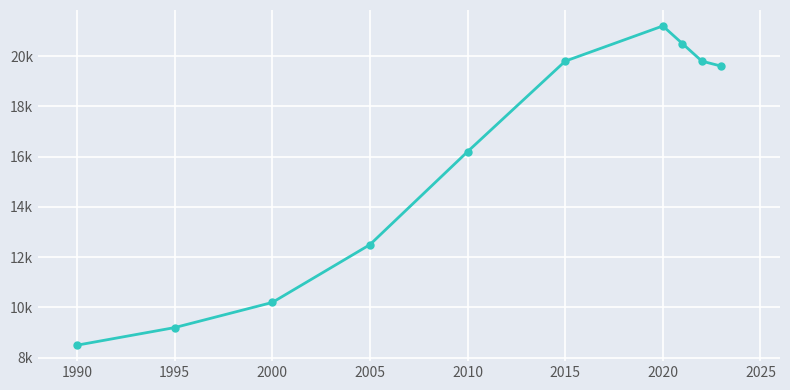

How many values are below 19600?

5